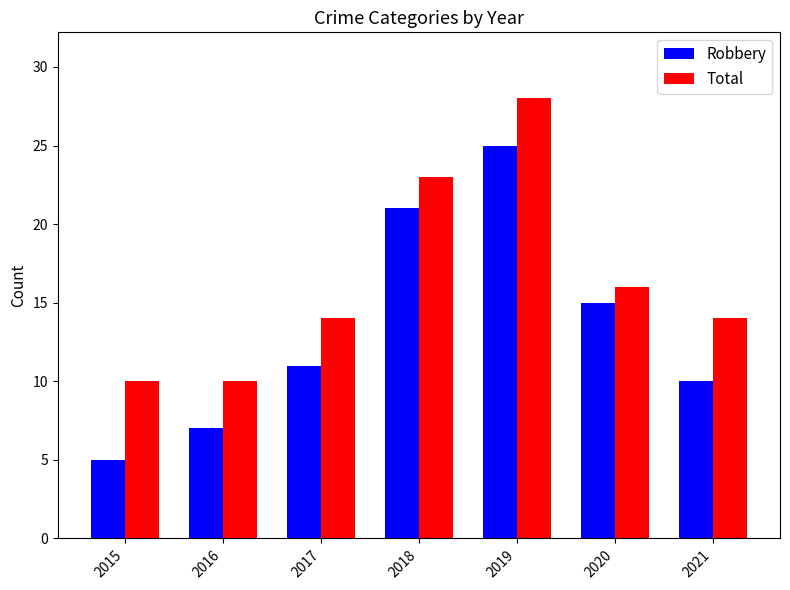

Reading left to right, what are all the values shown in this chart?

Robbery: 2015=5	2016=7	2017=11	2018=21	2019=25	2020=15	2021=10
Total: 2015=10	2016=10	2017=14	2018=23	2019=28	2020=16	2021=14